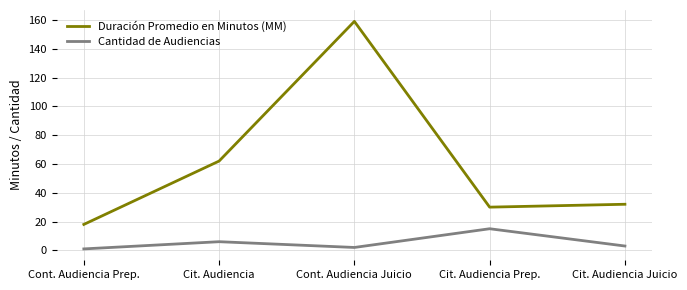

What is the highest value of the Duración Promedio en Minutos (MM) series?

159